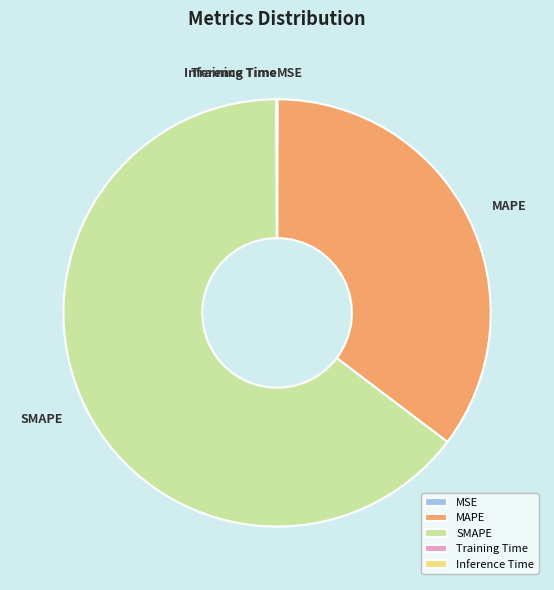

What is the largest slice in the pie chart?

SMAPE